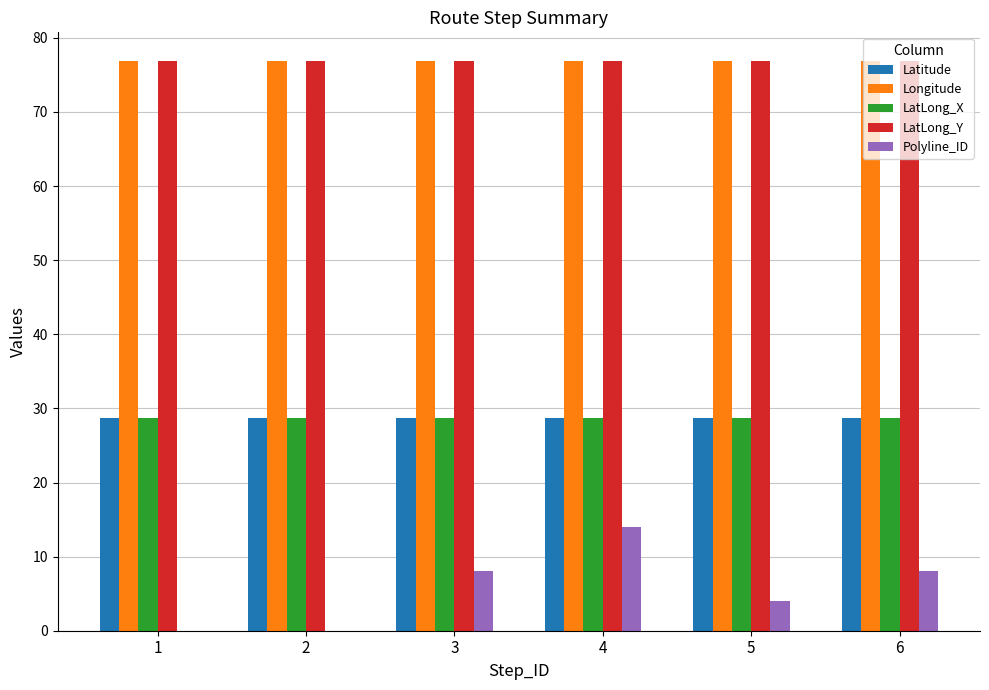

Between 3 and 6, which series saw the biggest shift?

Longitude